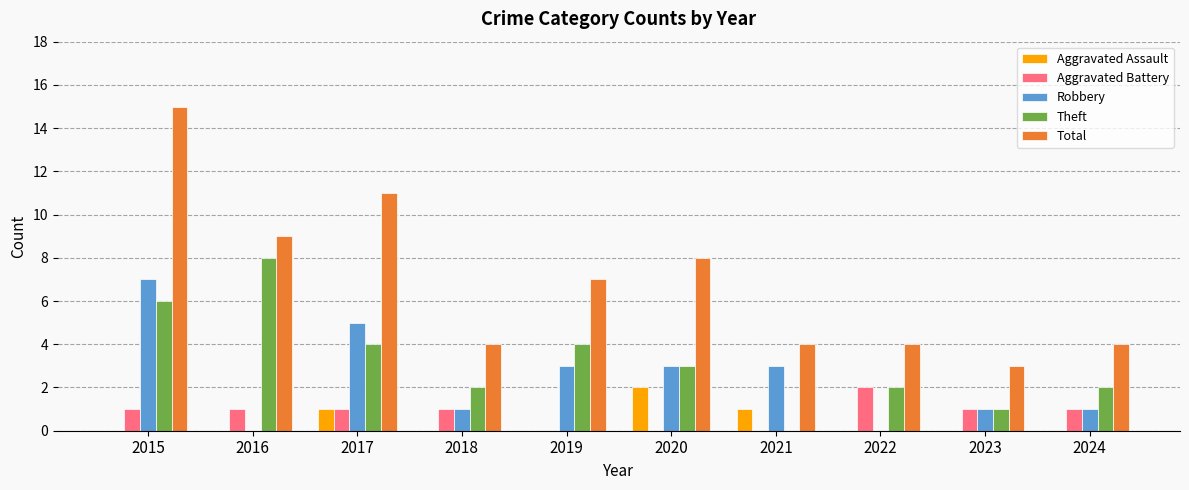

At which category does the chart reach its peak across all series?

2015